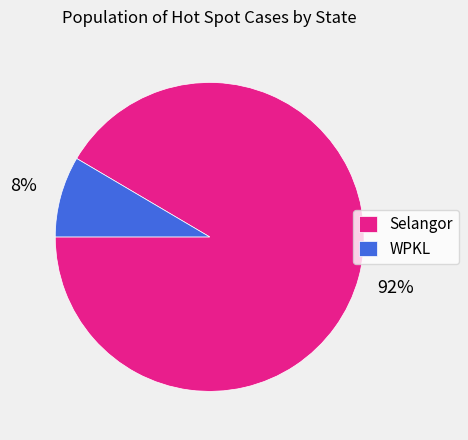

Is Selangor the majority of the pie?

Yes